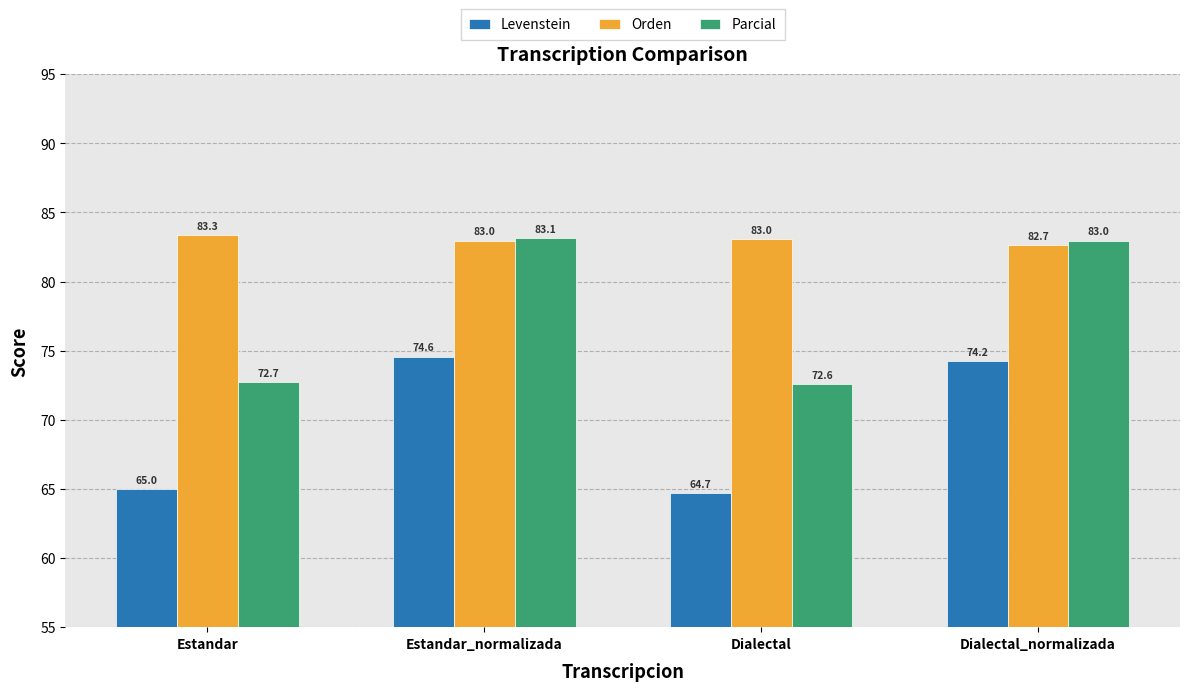

Where does the Orden series first go above 83?

Estandar